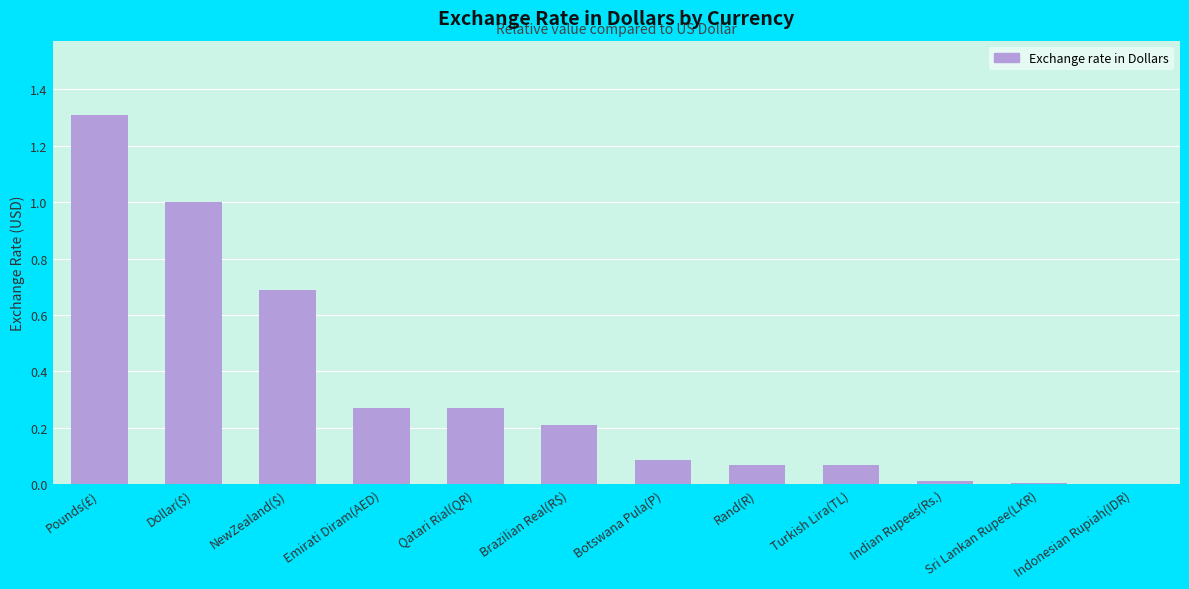

What is the sum of all values?

4.0